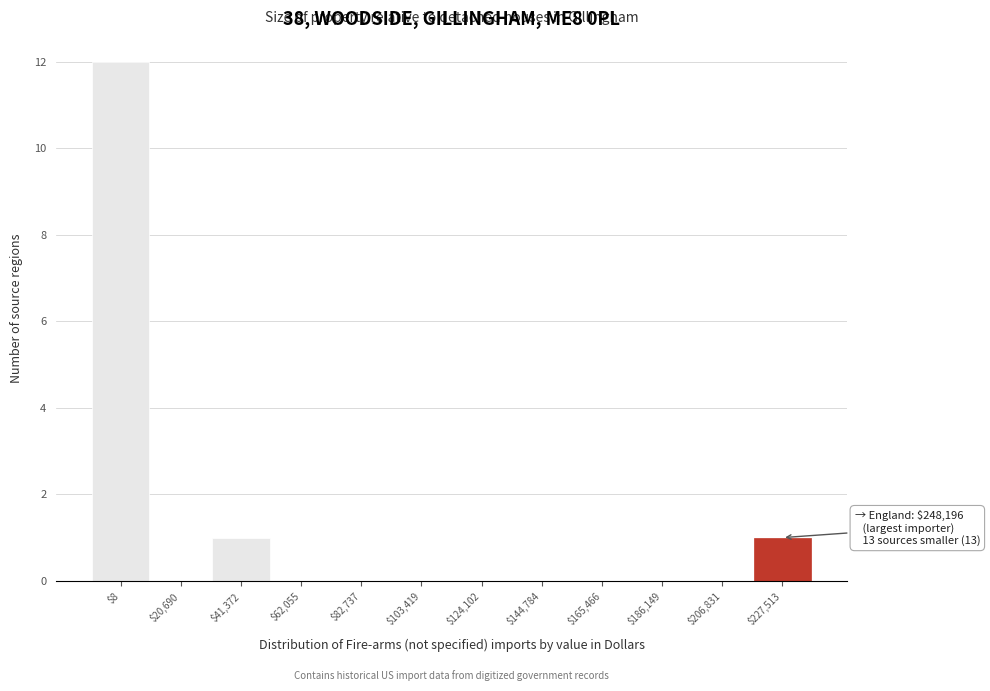

What is the sum of all values?

14